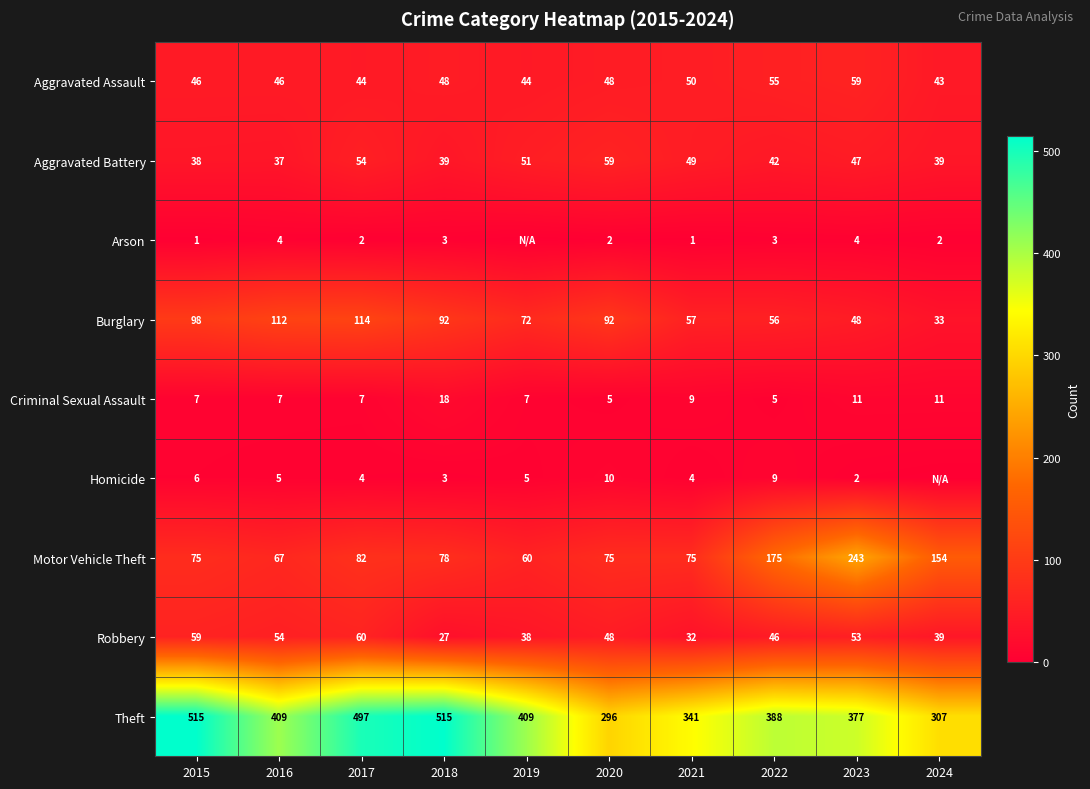

How many data points in Motor Vehicle Theft are less than 78?

5